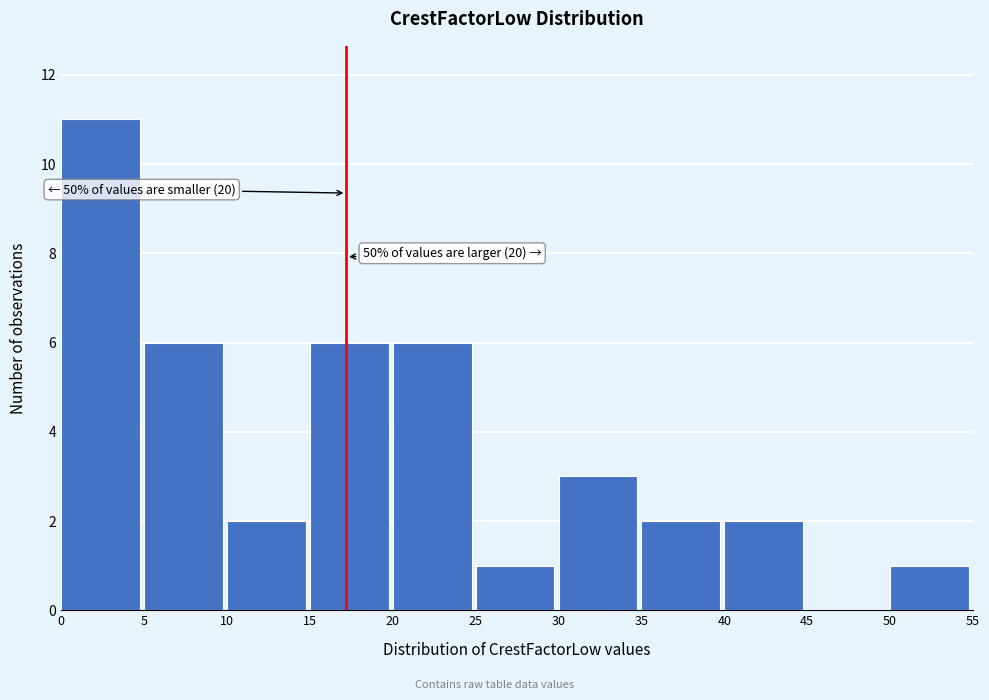

Which range on the x-axis has the tallest bar?

0 to 5